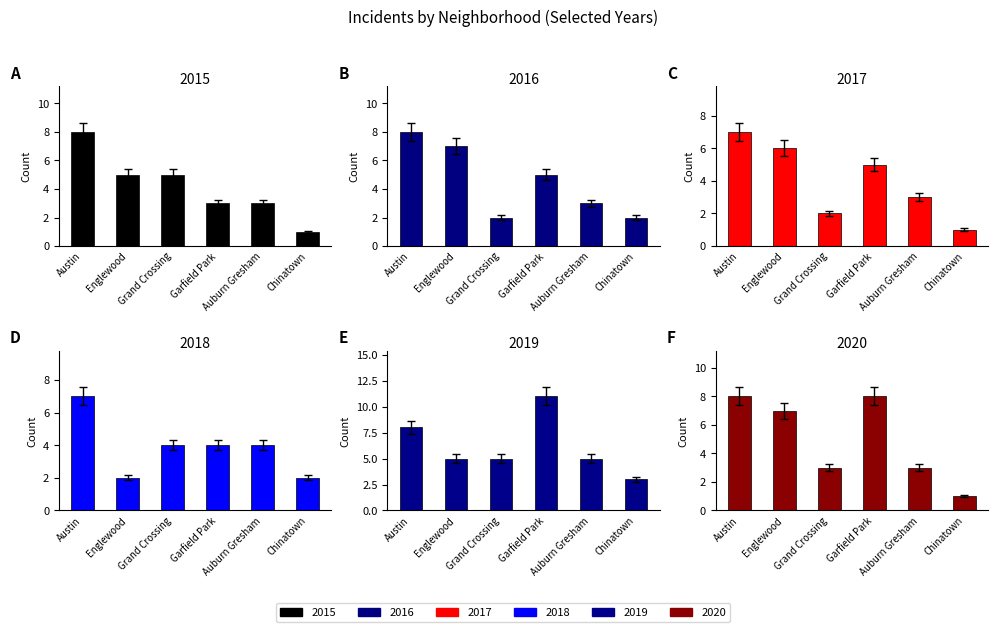

Between Grand Crossing and Englewood, which is larger?

Grand Crossing